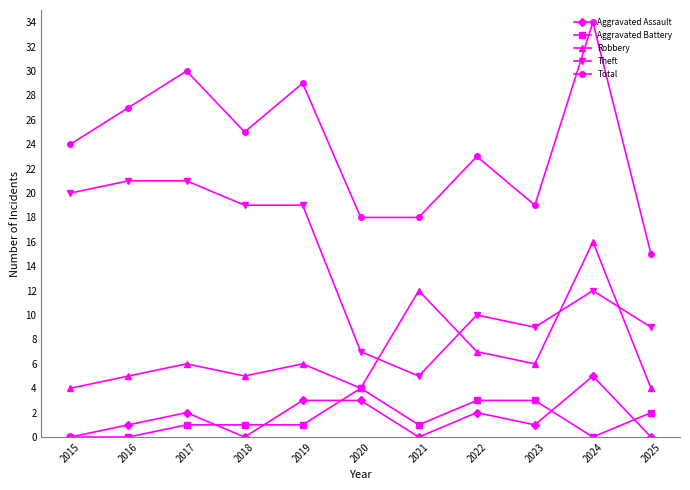

At which label does Total reach its peak?

2024